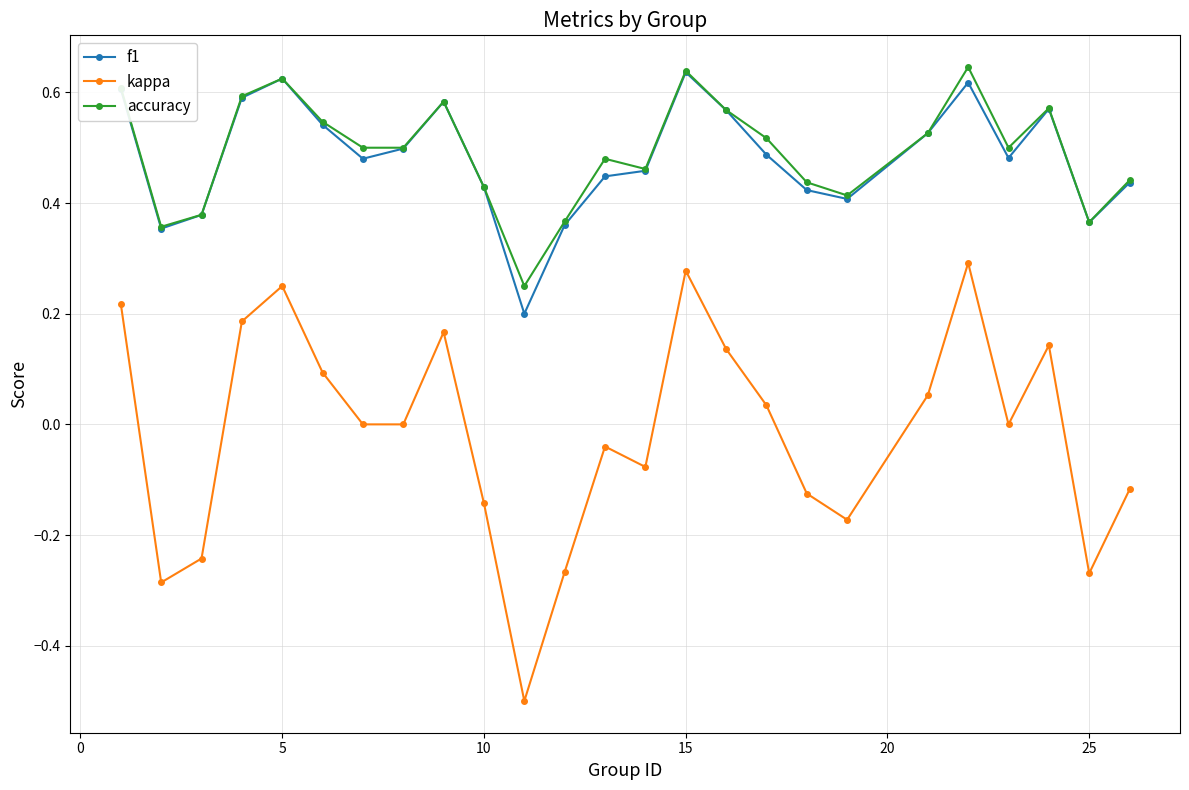

Does the chart display data point markers on the line(s)?

Yes